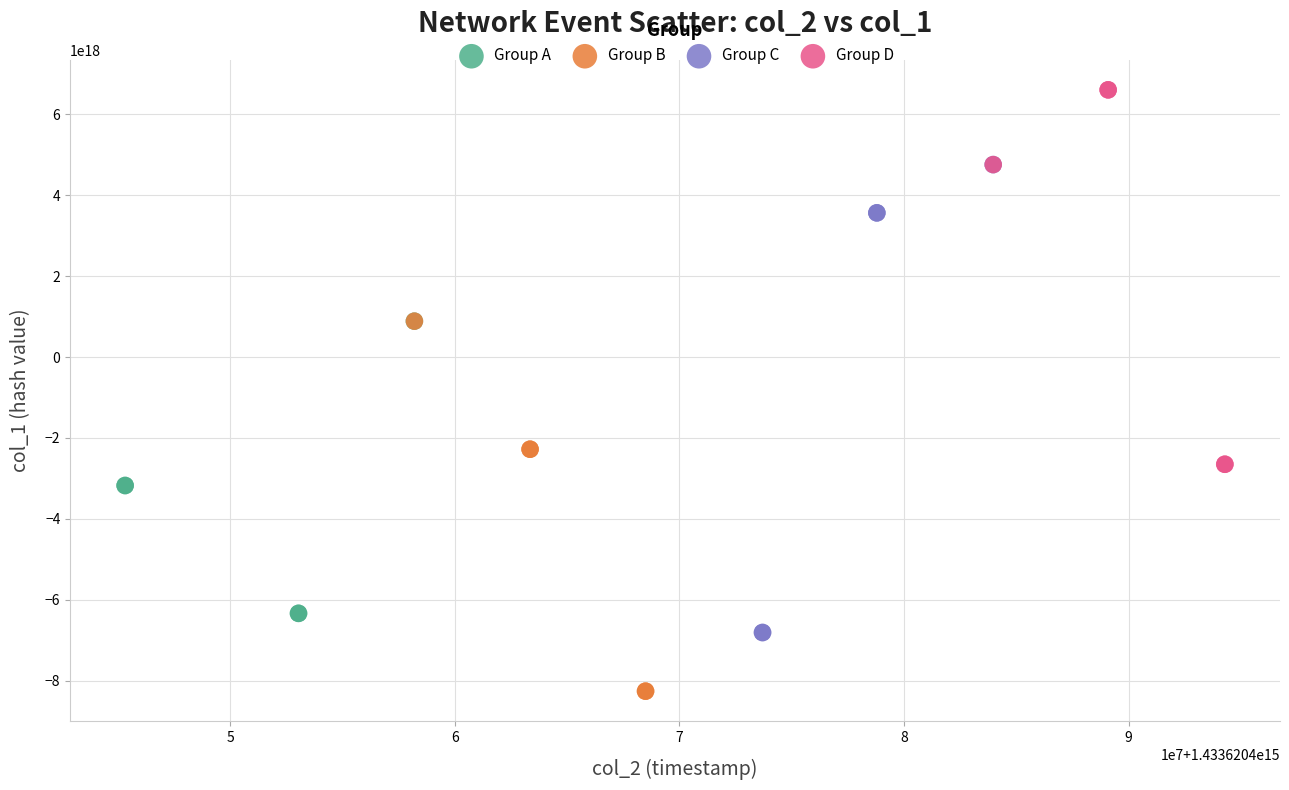

What are all the series names shown in the legend?

Group A, Group B, Group C, Group D